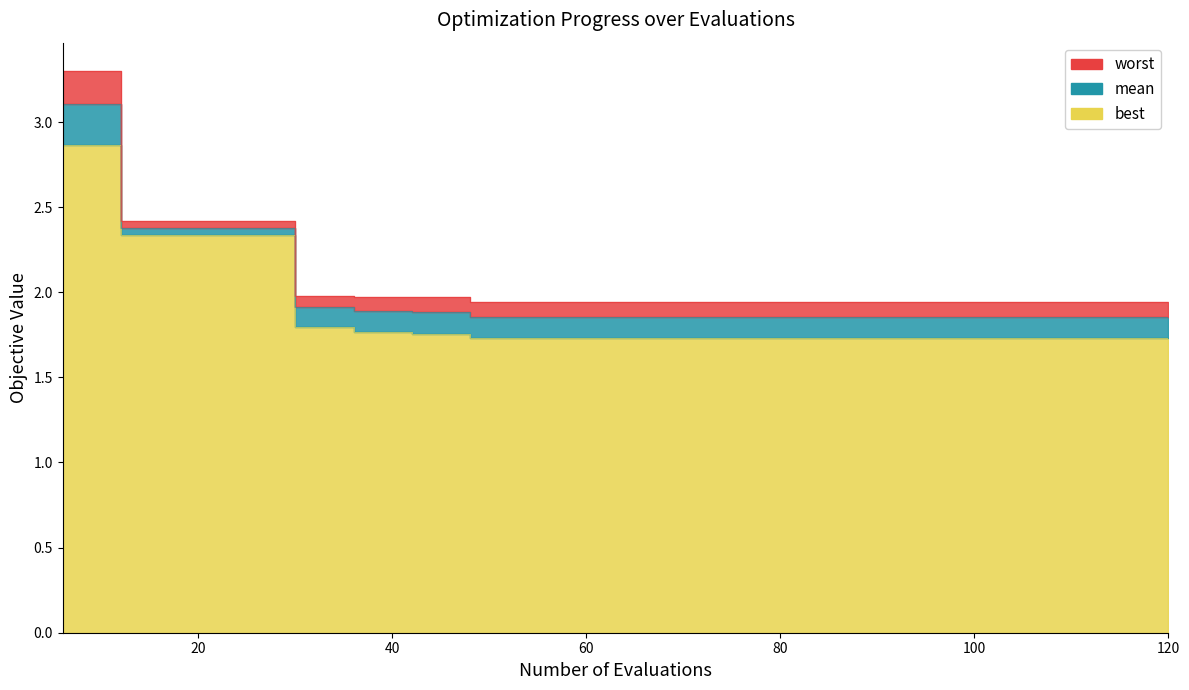

What is the difference between the maximum and minimum values in the worst series?

1.4